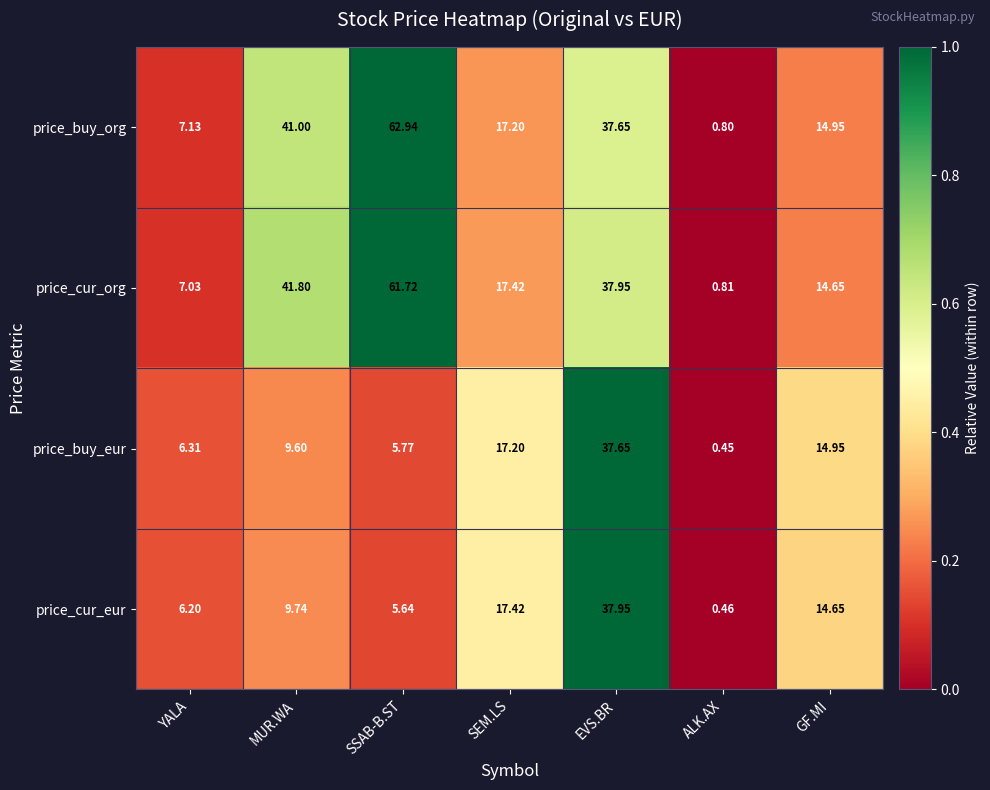

Which label corresponds to the largest value in the chart?

SSAB-B.ST